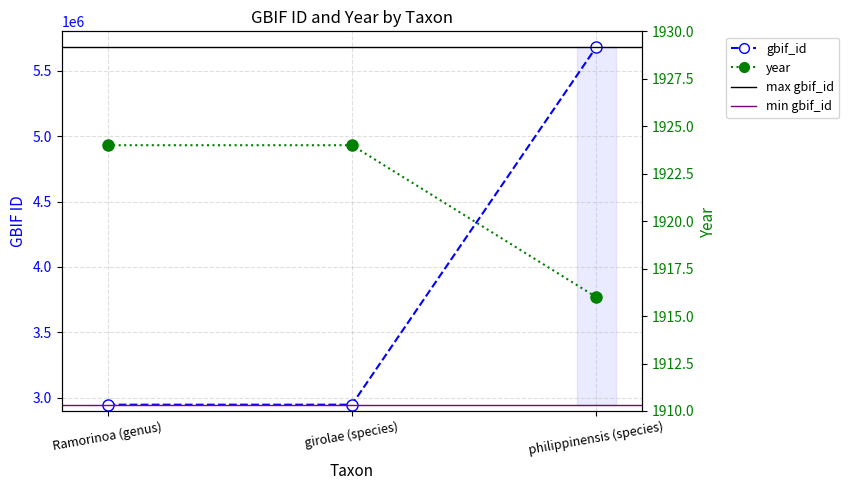

Is this an area chart (filled region under the line)?

No